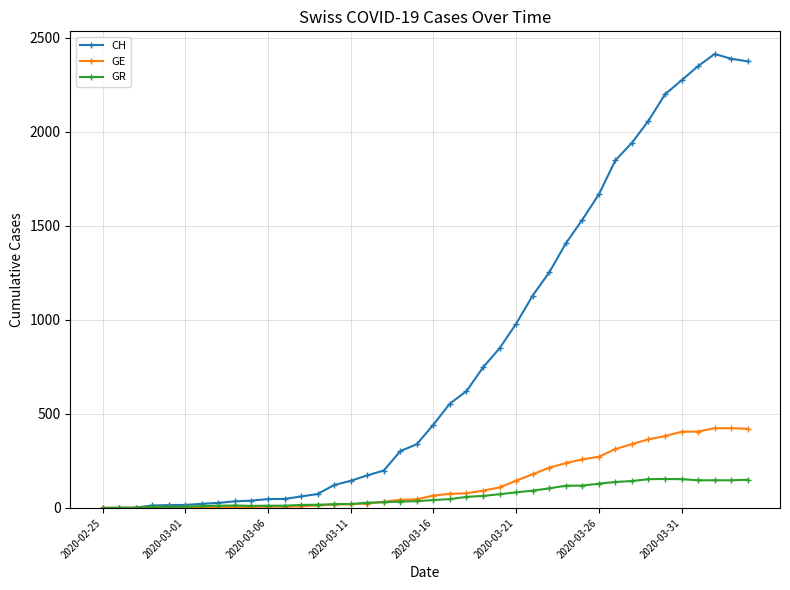

What is the value of the GE point at the 28th from the left?

214